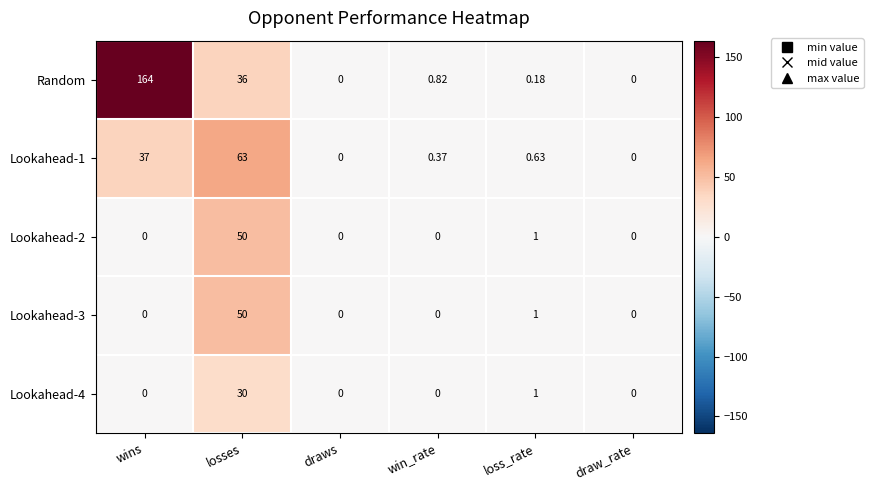

At which label does Lookahead-3 reach its peak?

losses